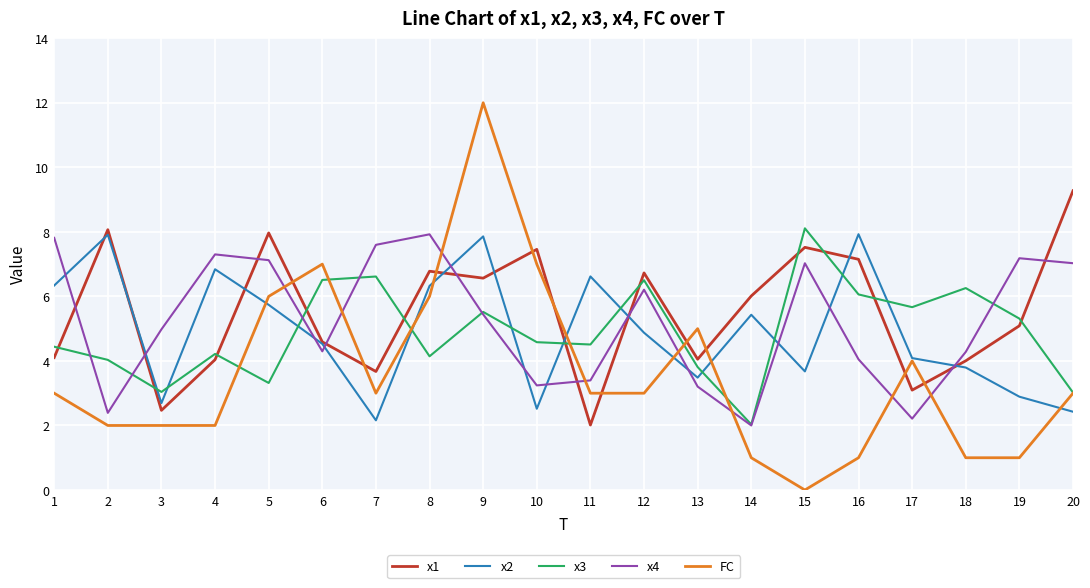

What are all the series names shown in the legend?

x1, x2, x3, x4, FC